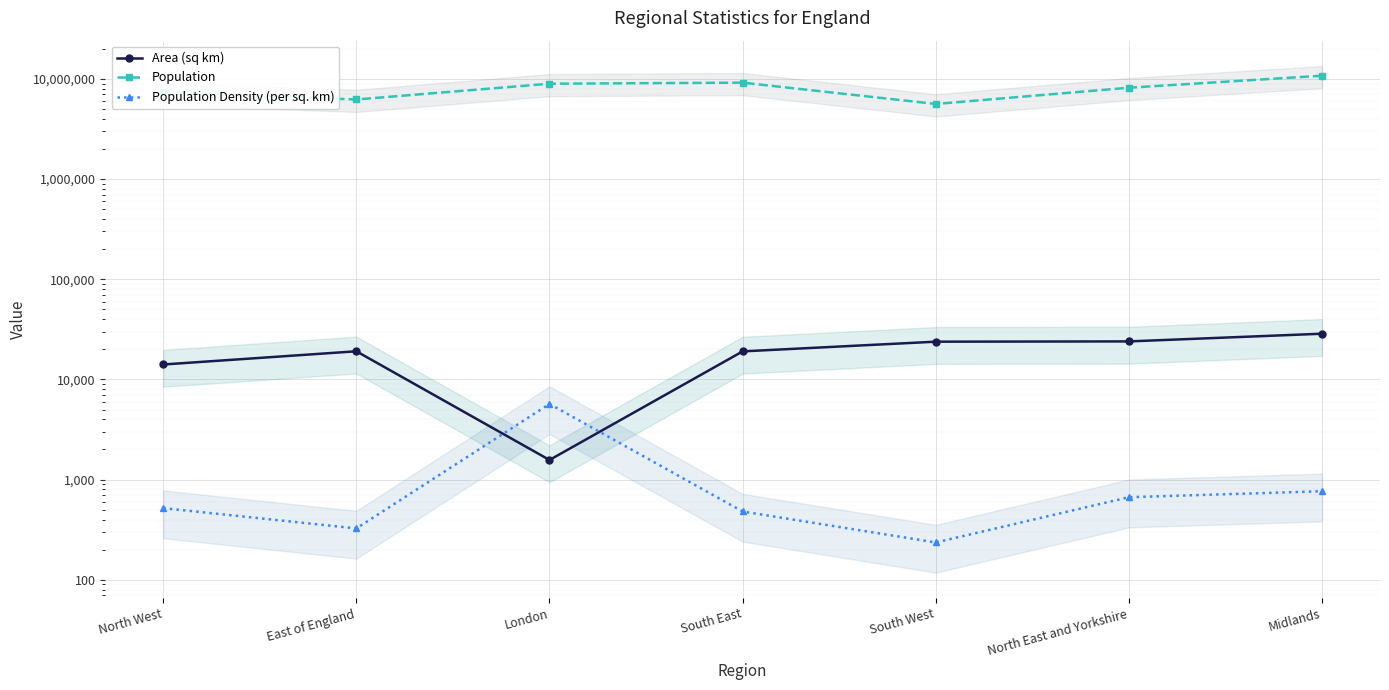

The value of Population at London is 14528485. True or false?

False